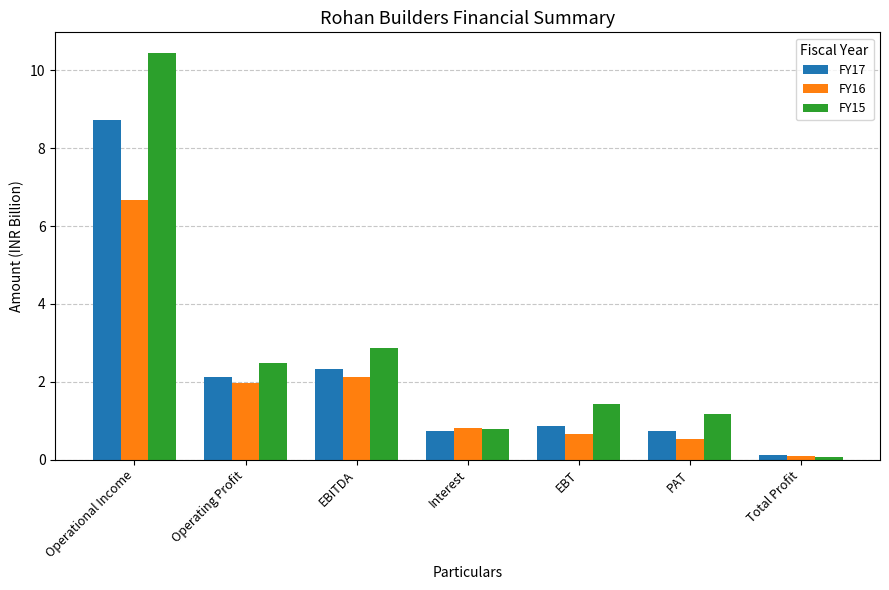

The FY17 series shows 2.3 at EBITDA. True or false?

True